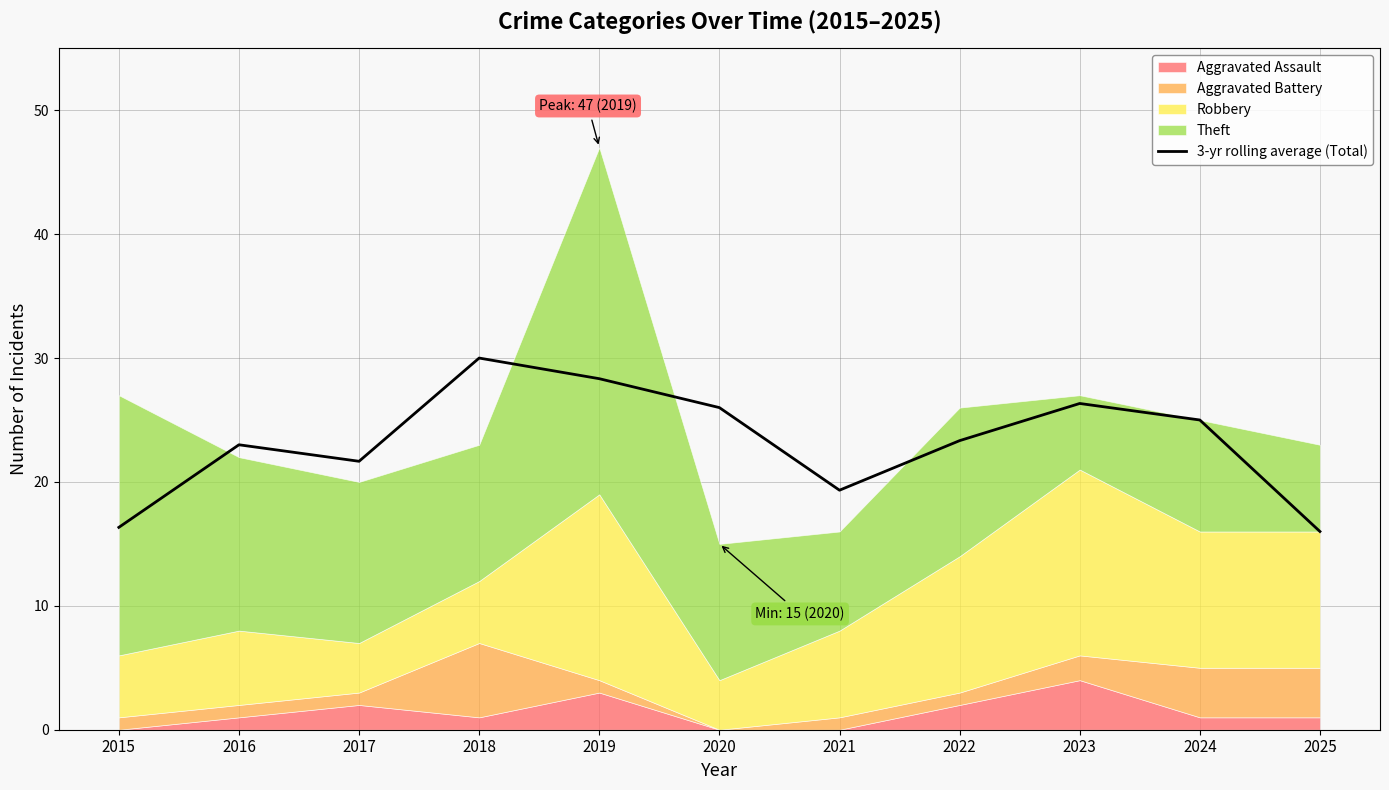

What is the sum of the values at 2019 and 2018?

58.3